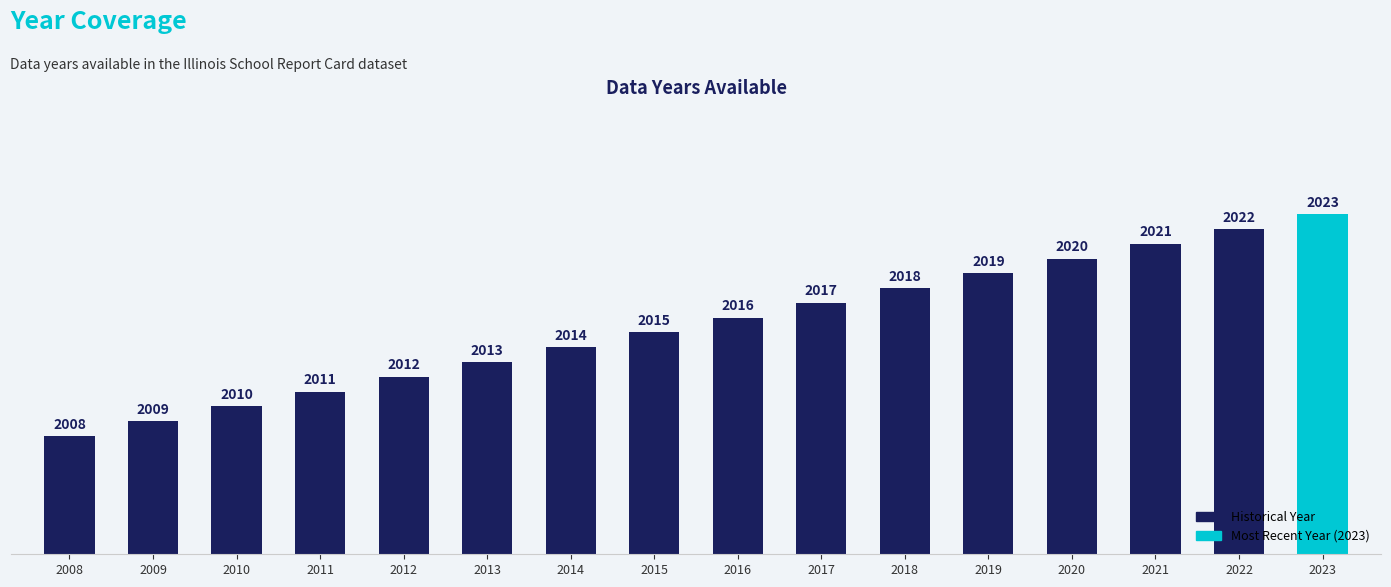

What is the value of the 9th bar from the left?

2016